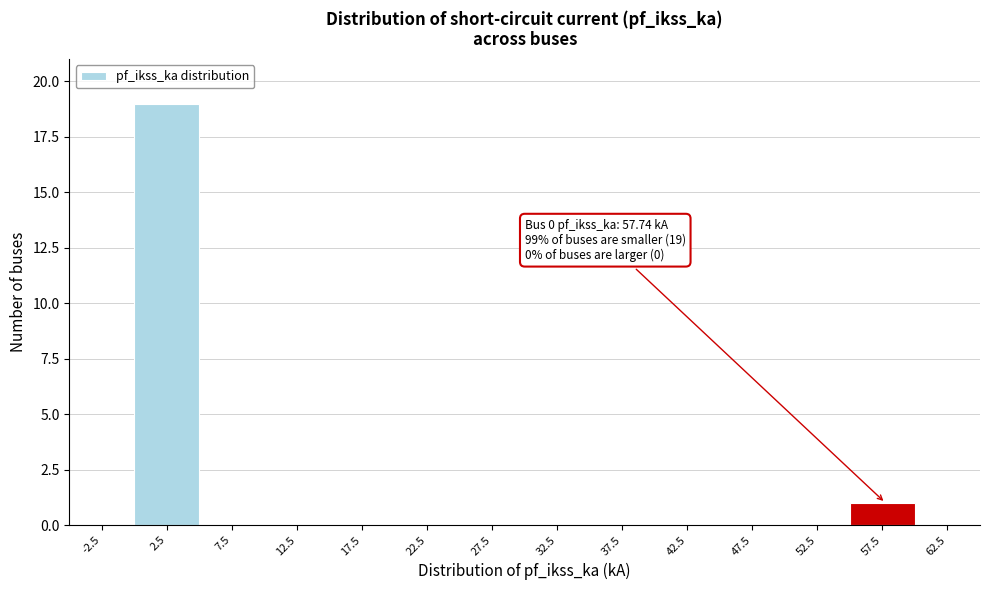

Over which range of the x-axis is the bar tallest?

0 to 5